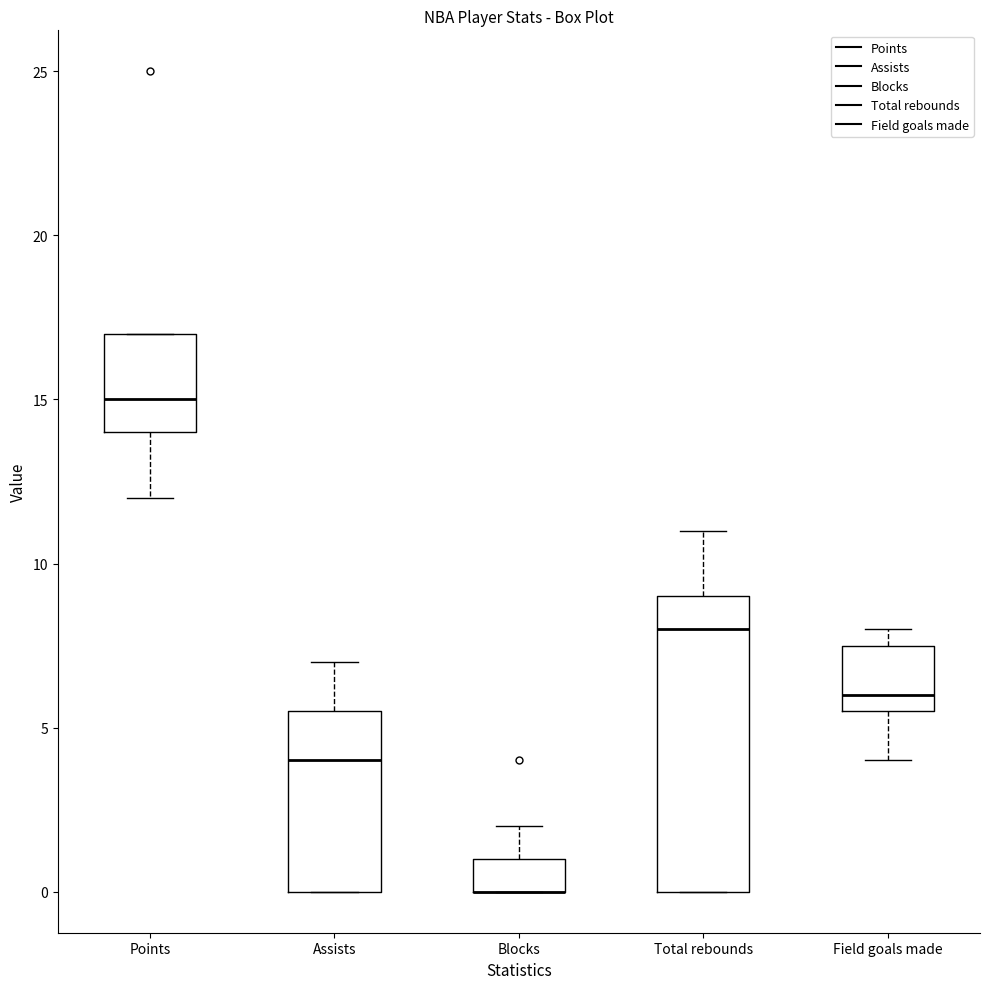

Where does the median line of the box for Assists sit on the y-axis? The values are not printed on the chart, so give them approximately, as read against the axis.

4.0